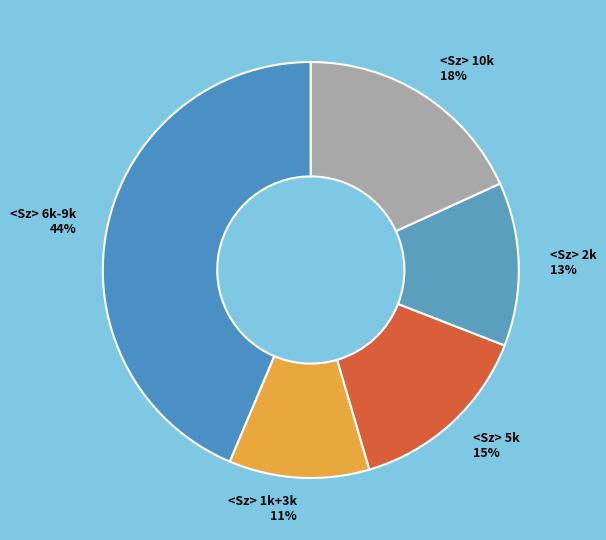

Do <Sz> 10k 18% and <Sz> 1k+3k 11% together represent more than half of the pie?

No